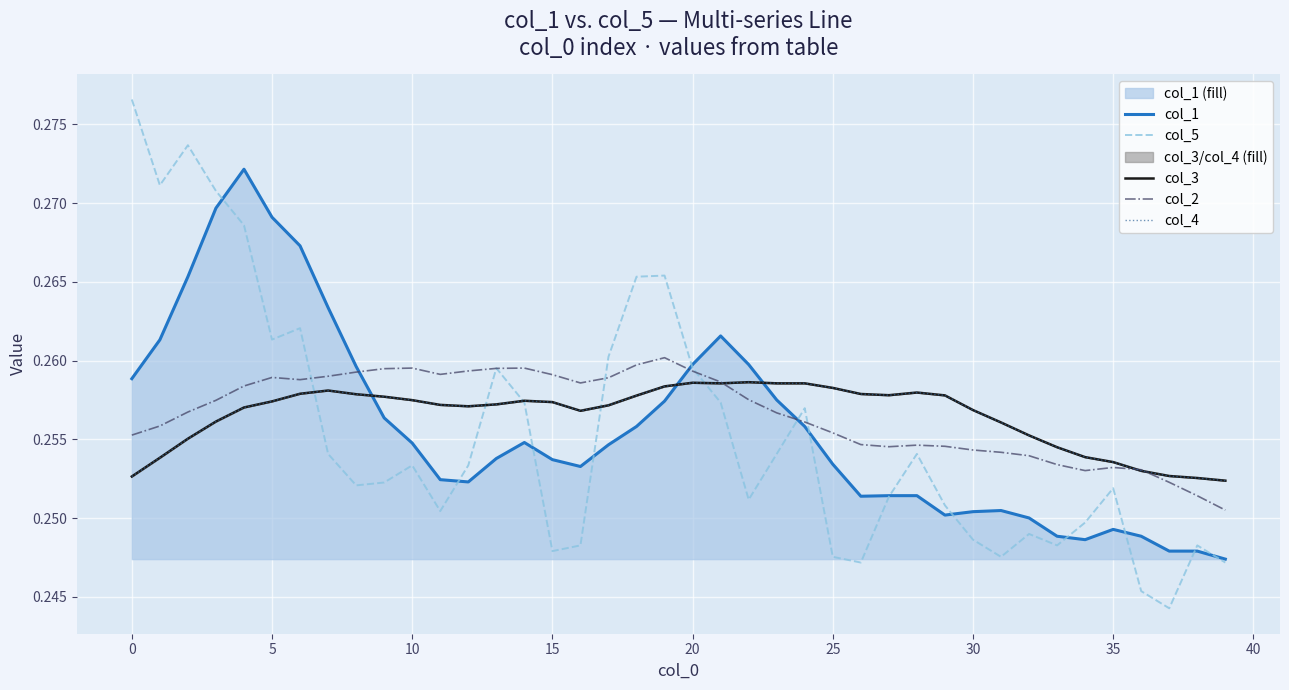

How many col_1 values are between 0 and 1?

40